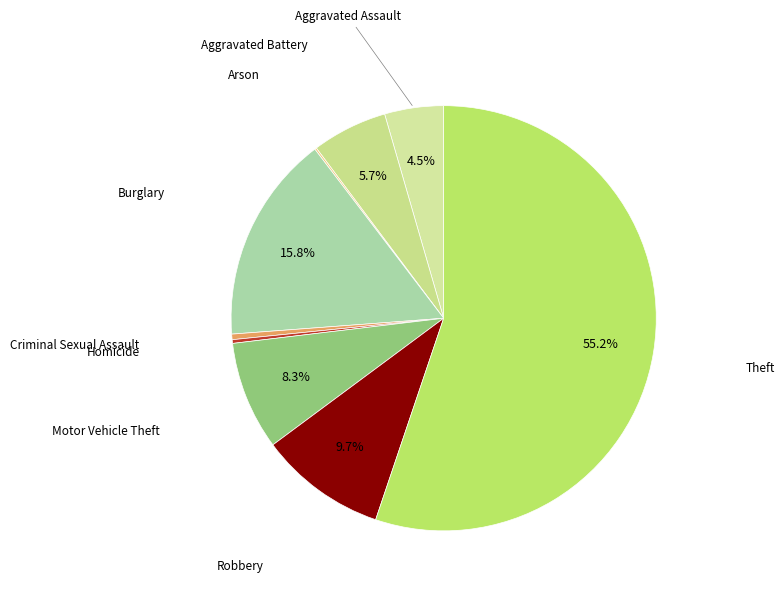

Count the number of slices in the pie.

9